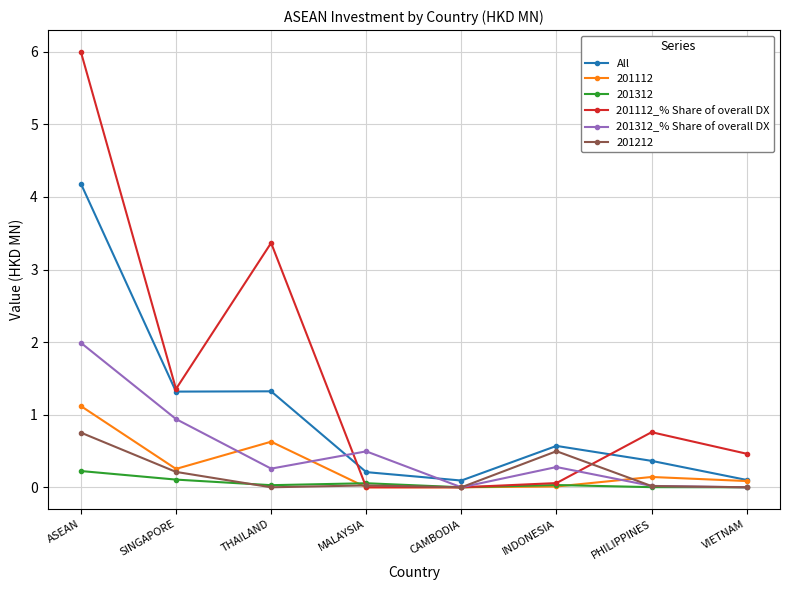

Which category has the highest value in the 201112_% Share of overall DX series?

ASEAN